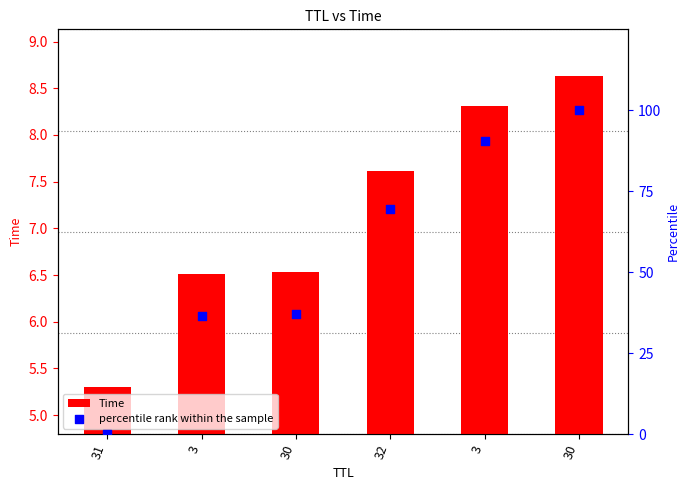

What is the total value across all series at 30?

43.5